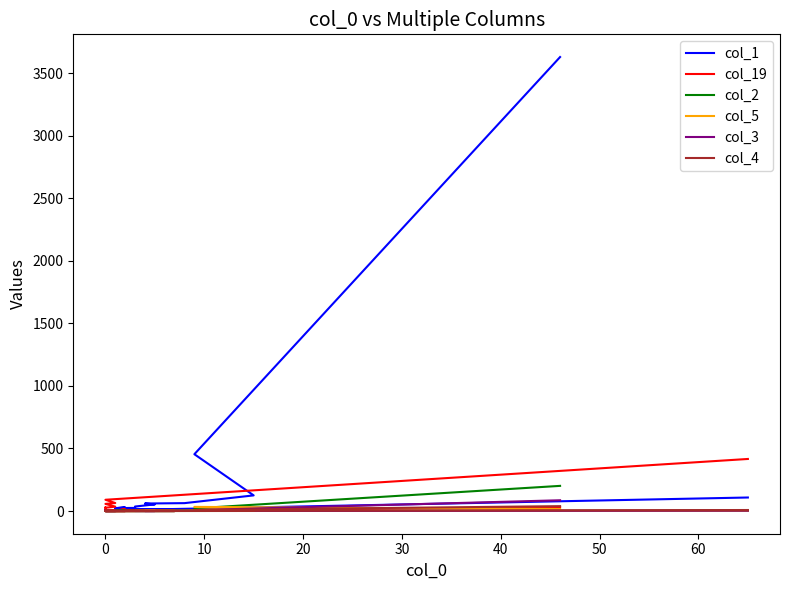

The value of col_19 at 0 is 23. True or false?

False